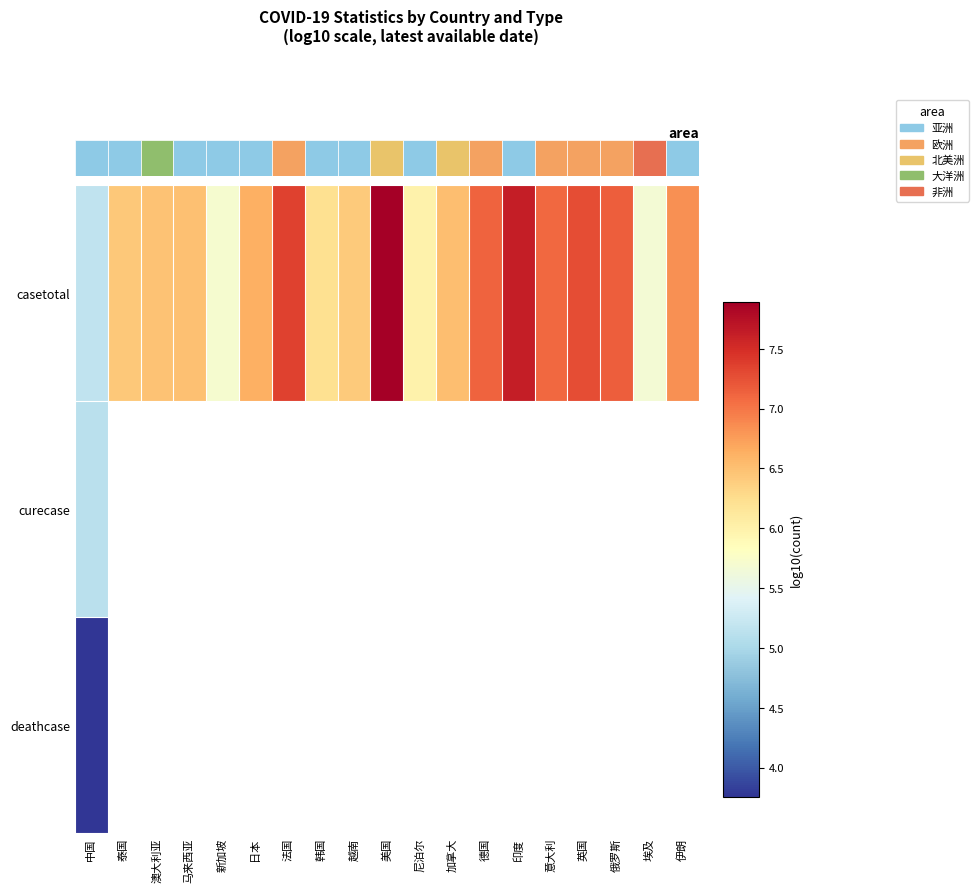

Between 日本 and 伊朗, which series saw the biggest shift?

casetotal